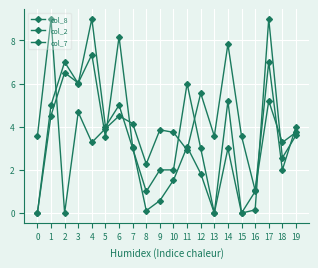

Is it true that col_8 equals 2.4 at 5?

False